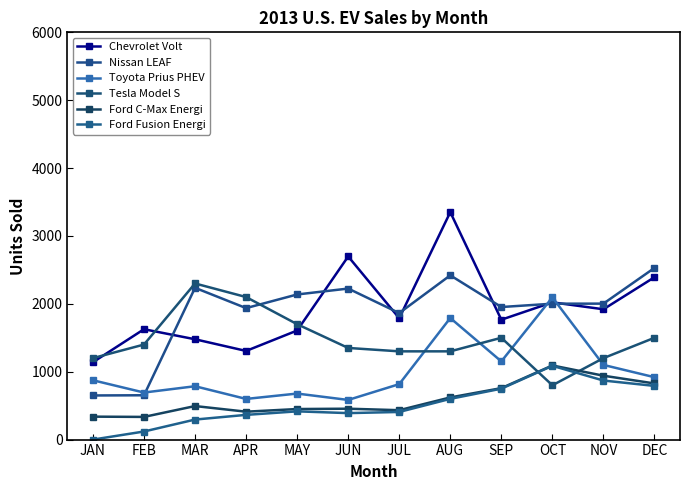

How many data points in Ford C-Max Energi are less than 494?

6